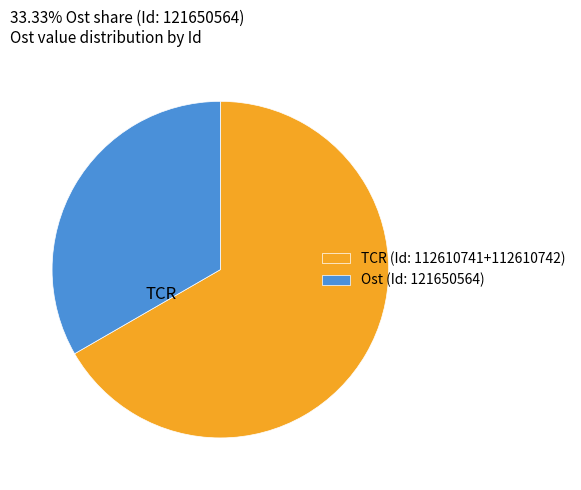

Is the sum of TCR (Id: 112610741+112610742) and Ost (Id: 121650564) greater than half?

Yes